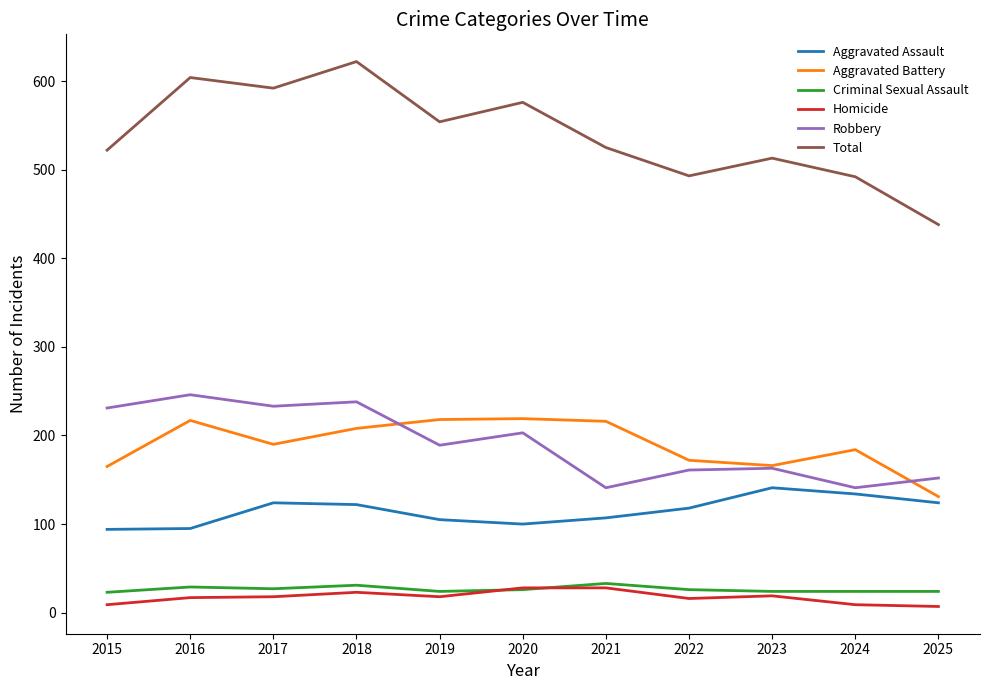

What is the difference between the second highest and minimum values in the Total series?

166